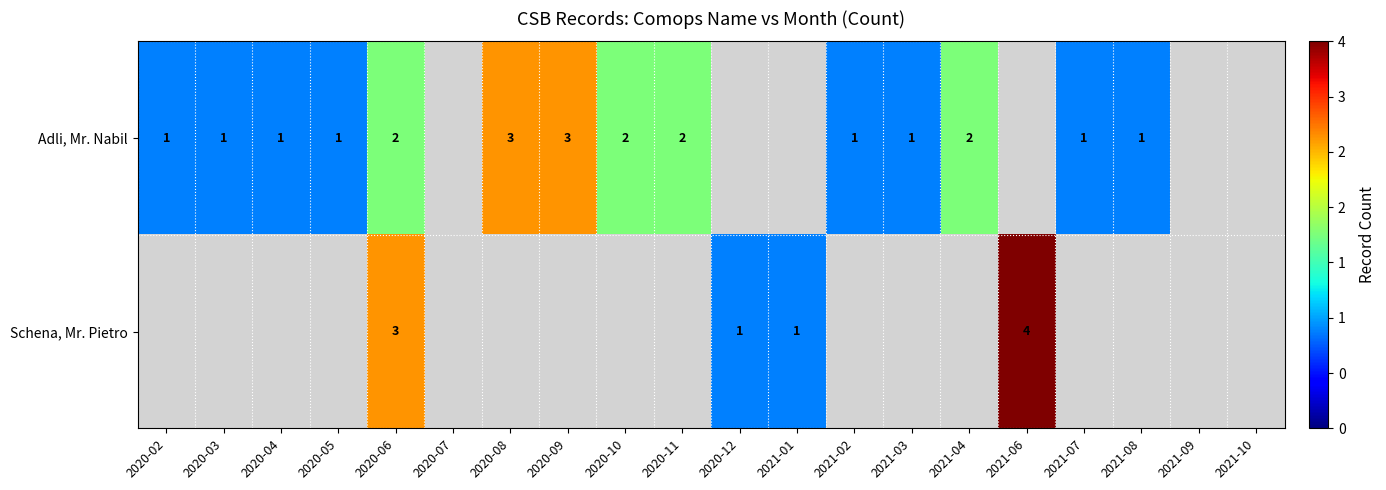

True or false: Adli, Mr. Nabil has a value of 2 at 2021-07.

False